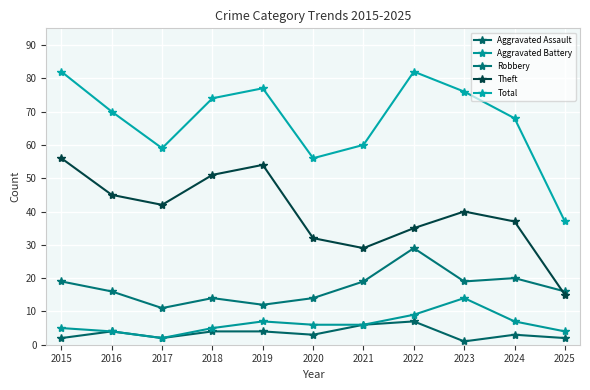

True or false: Robbery has a value of 16 at 2016.

True